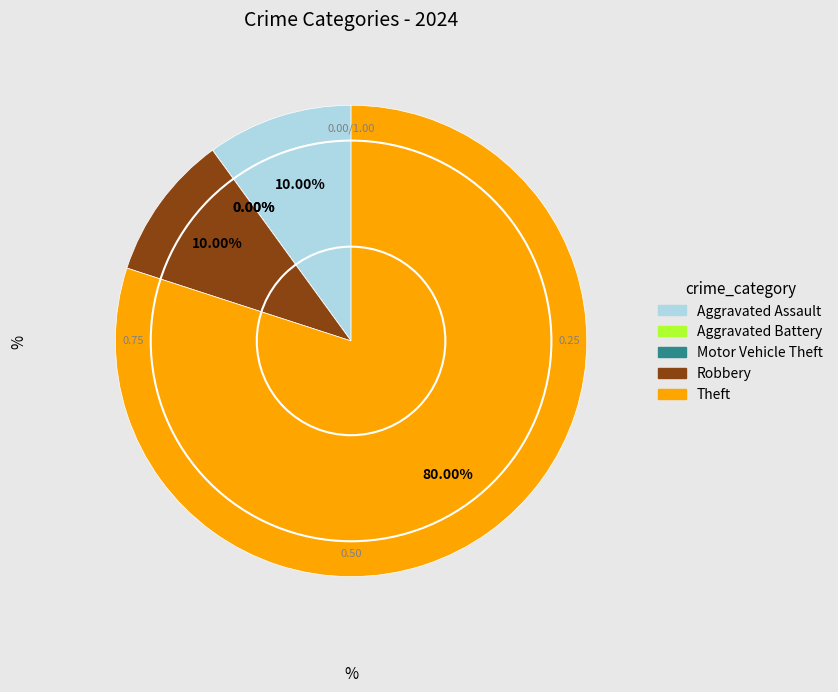

Which has a higher value, Robbery or Aggravated Assault?

Robbery